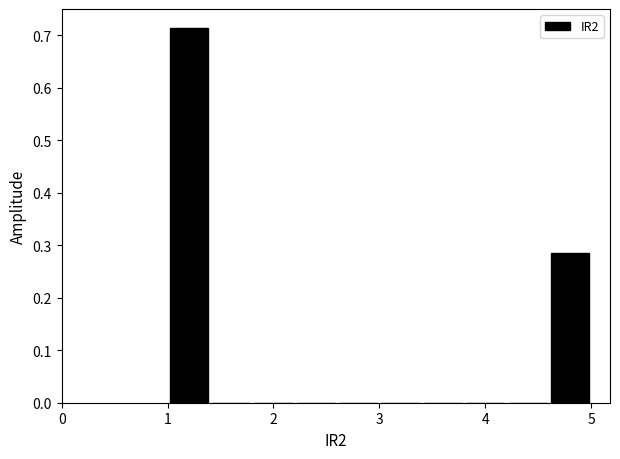

Over which range of the x-axis is the bar tallest?

1.0 to 1.4